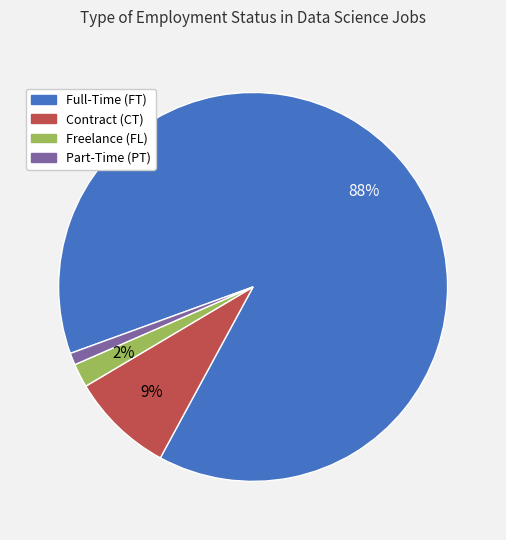

To the nearest percent, what is the difference between the largest and smallest slice percentages?

87%